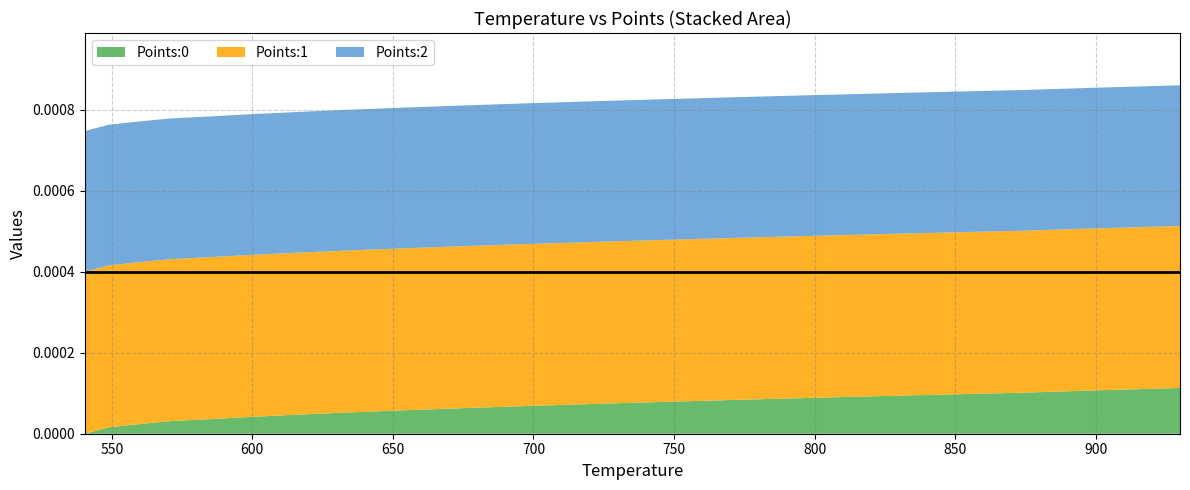

Does the chart display data point markers on the line(s)?

No